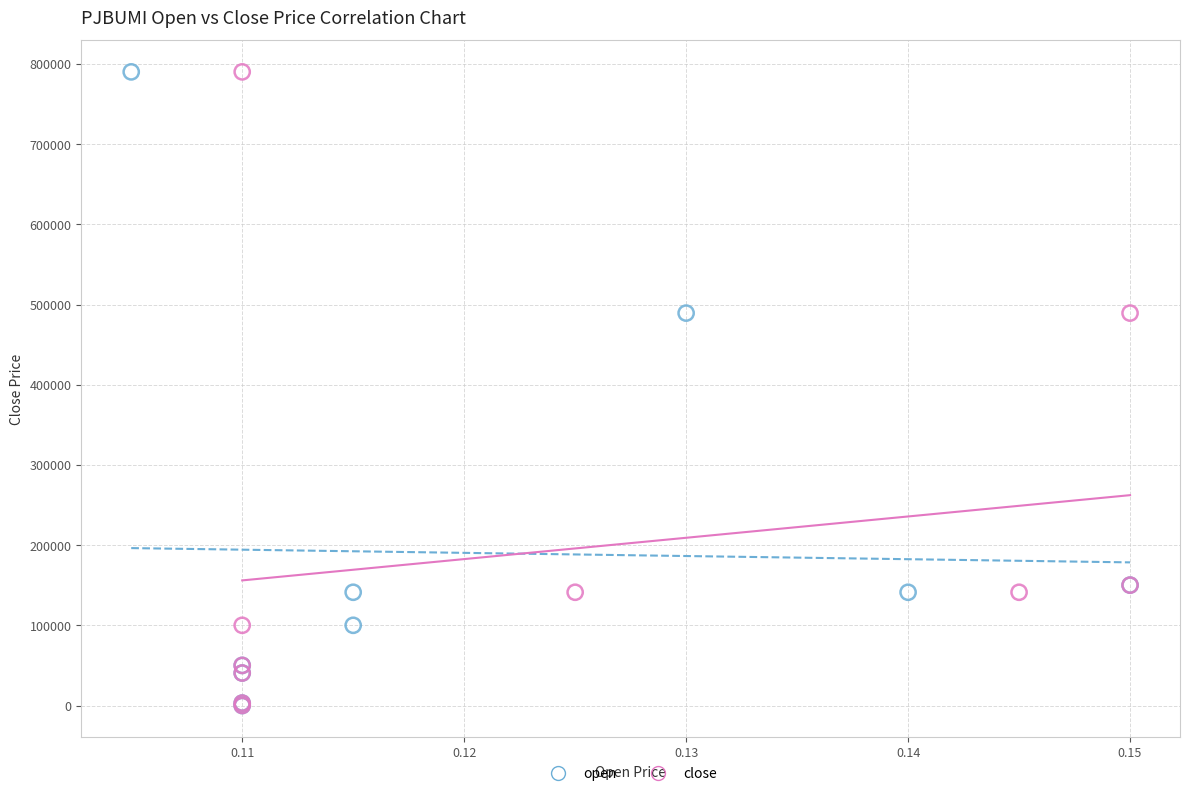

What are all the series names shown in the legend?

open, close